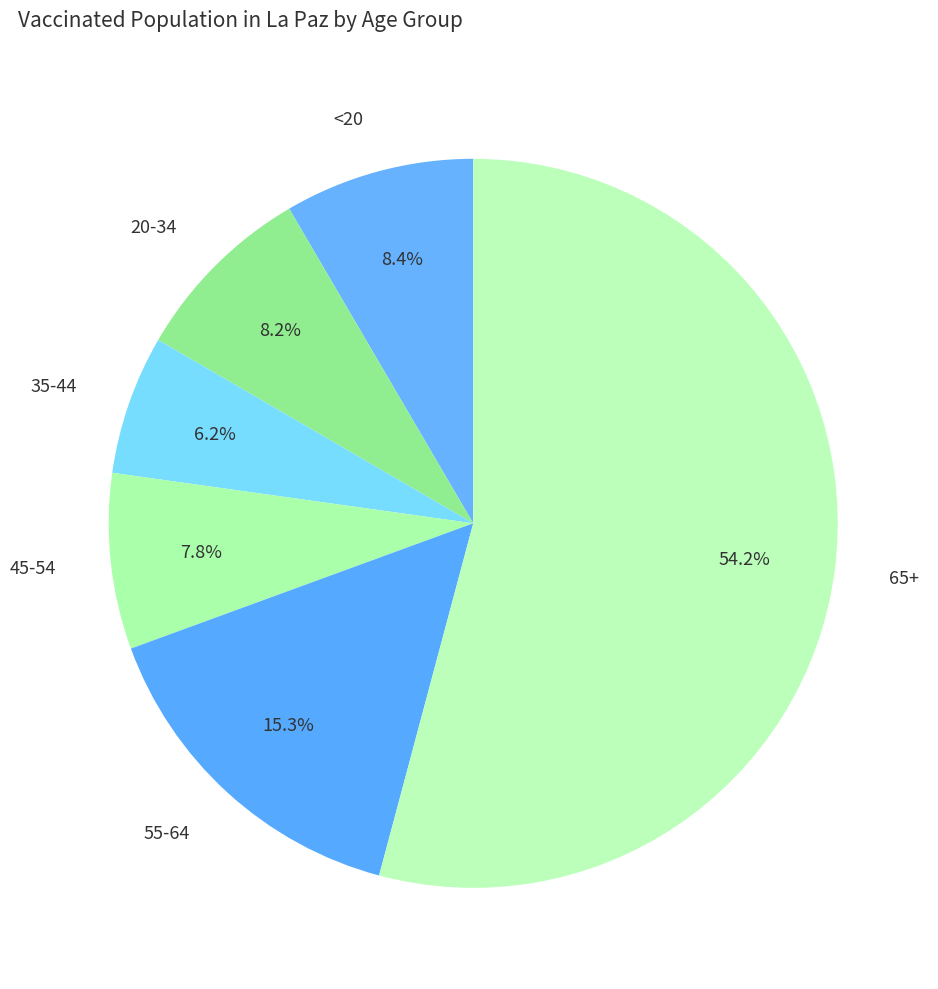

To the nearest percent, what percentage of the pie is 20-34?

8%